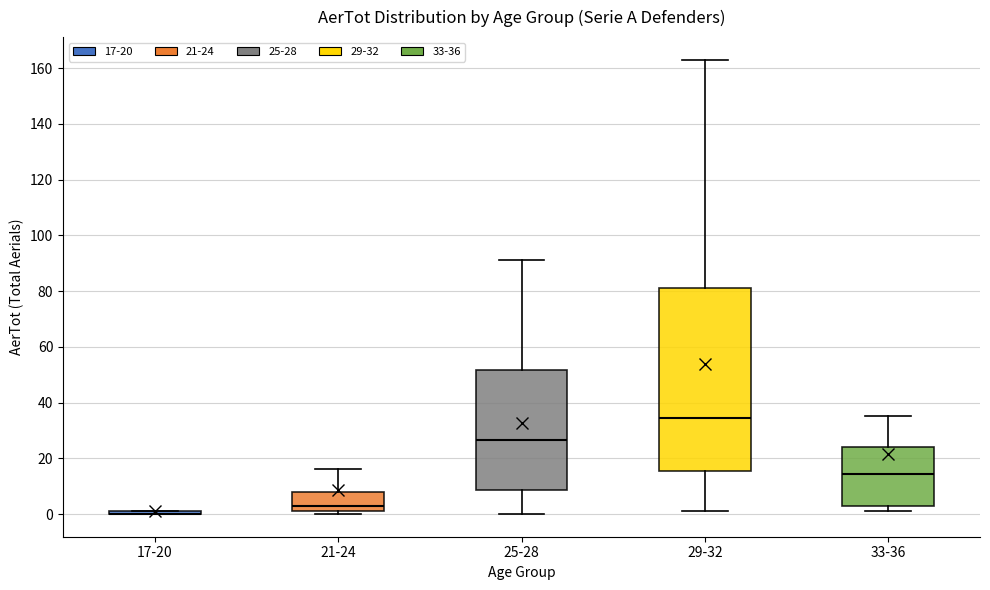

Comparing the boxes themselves (not the whiskers), which one is the tallest?

29-32